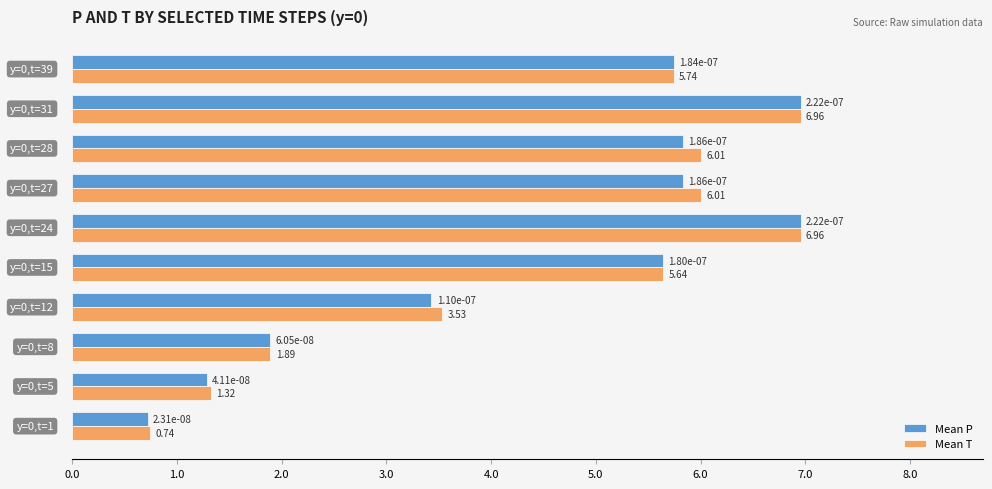

List the series in order of their overall mean, lowest first.

Mean P, Mean T